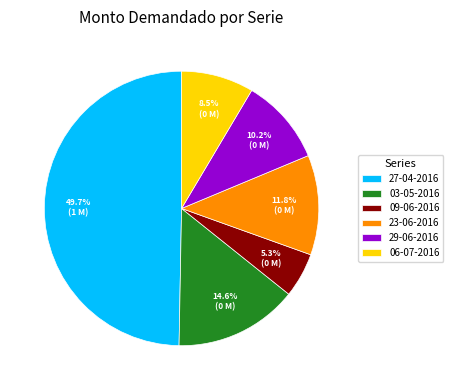

Rank the categories by value from lowest to highest.

09-06-2016, 06-07-2016, 29-06-2016, 23-06-2016, 03-05-2016, 27-04-2016